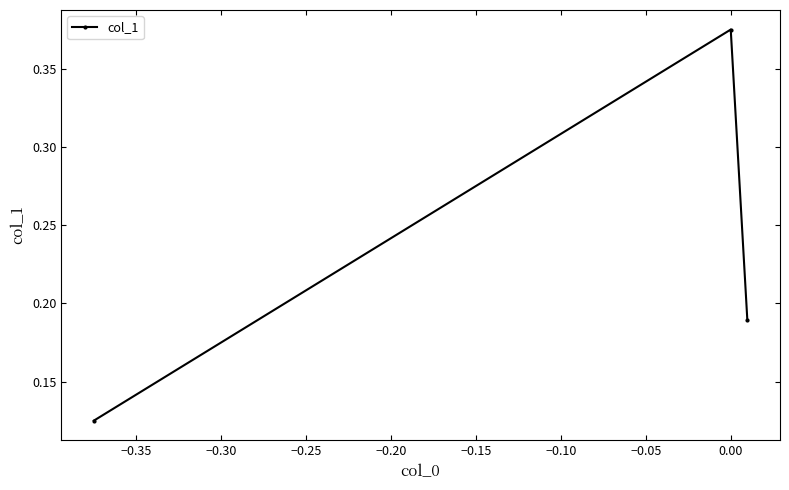

How many values are between 0 and 1?

3